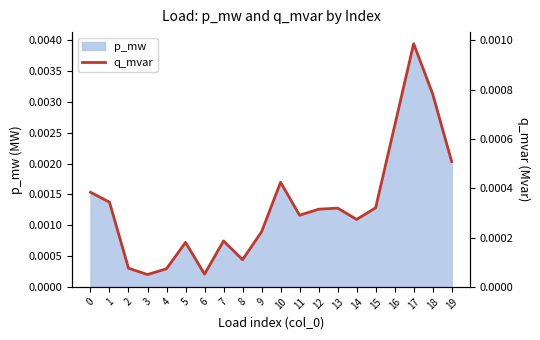

The value at 18 is 0.0. True or false?

False